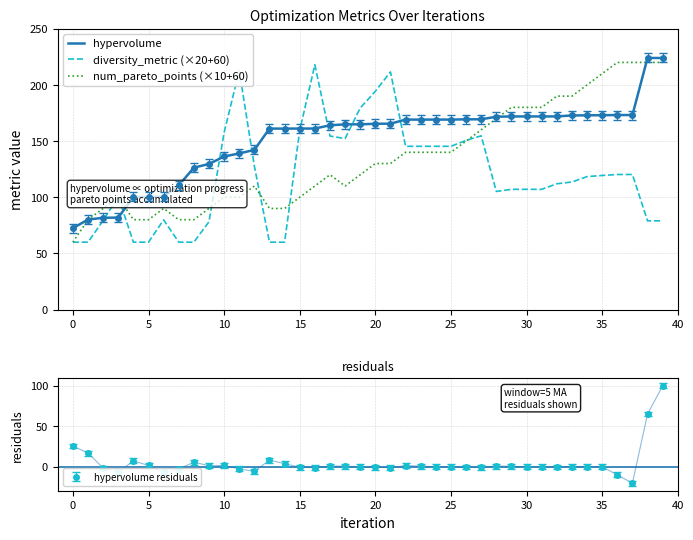

What are all the series names shown in the legend?

hypervolume, diversity_metric (×20+60), num_pareto_points (×10+60)